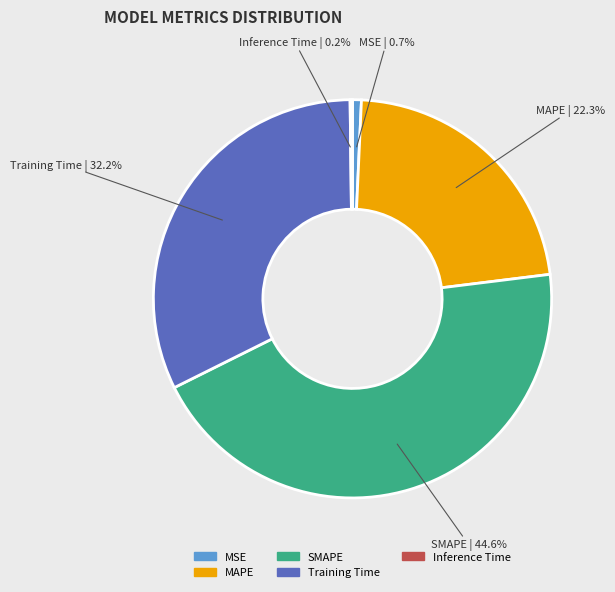

To the nearest percent, what is the difference between the Training Time and SMAPE slice percentages?

12%